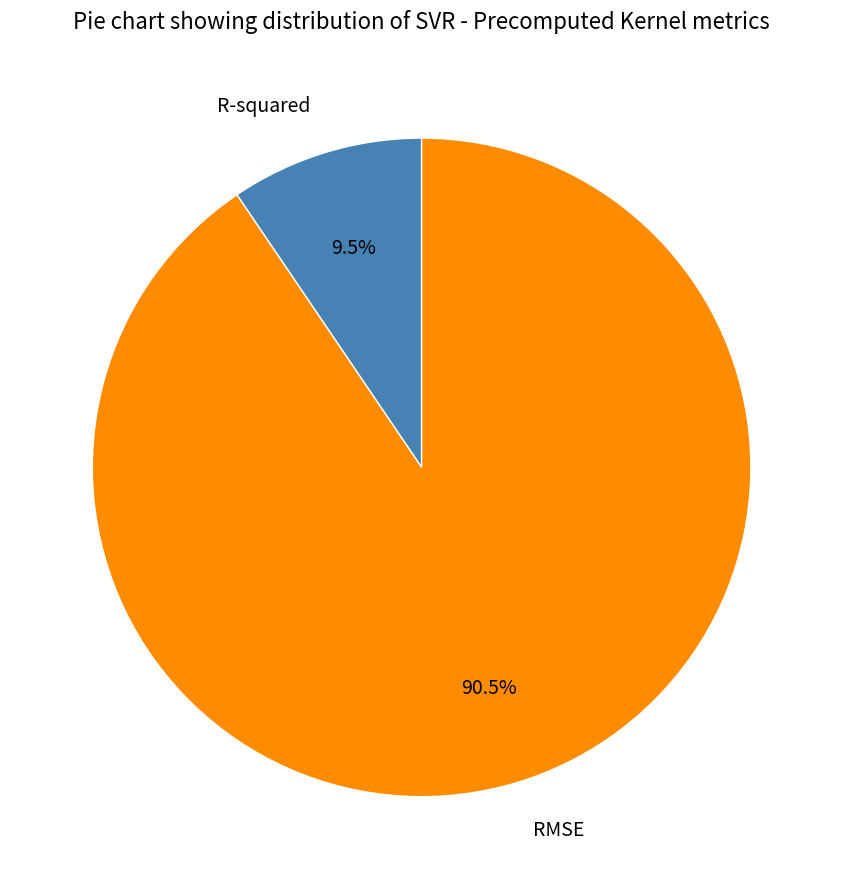

Rank the categories by value from highest to lowest.

RMSE, R-squared